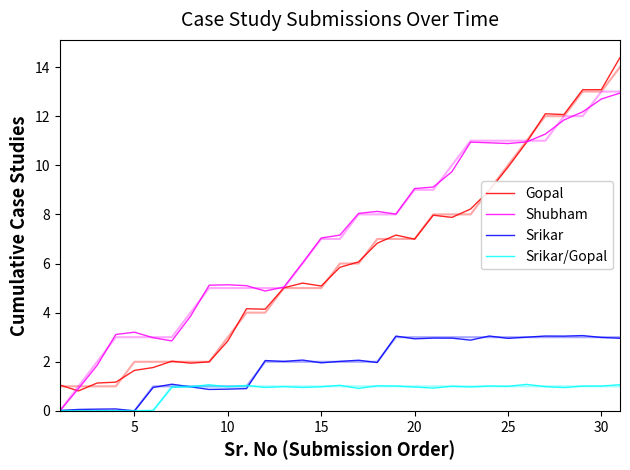

How many lines are shown in the chart?

4